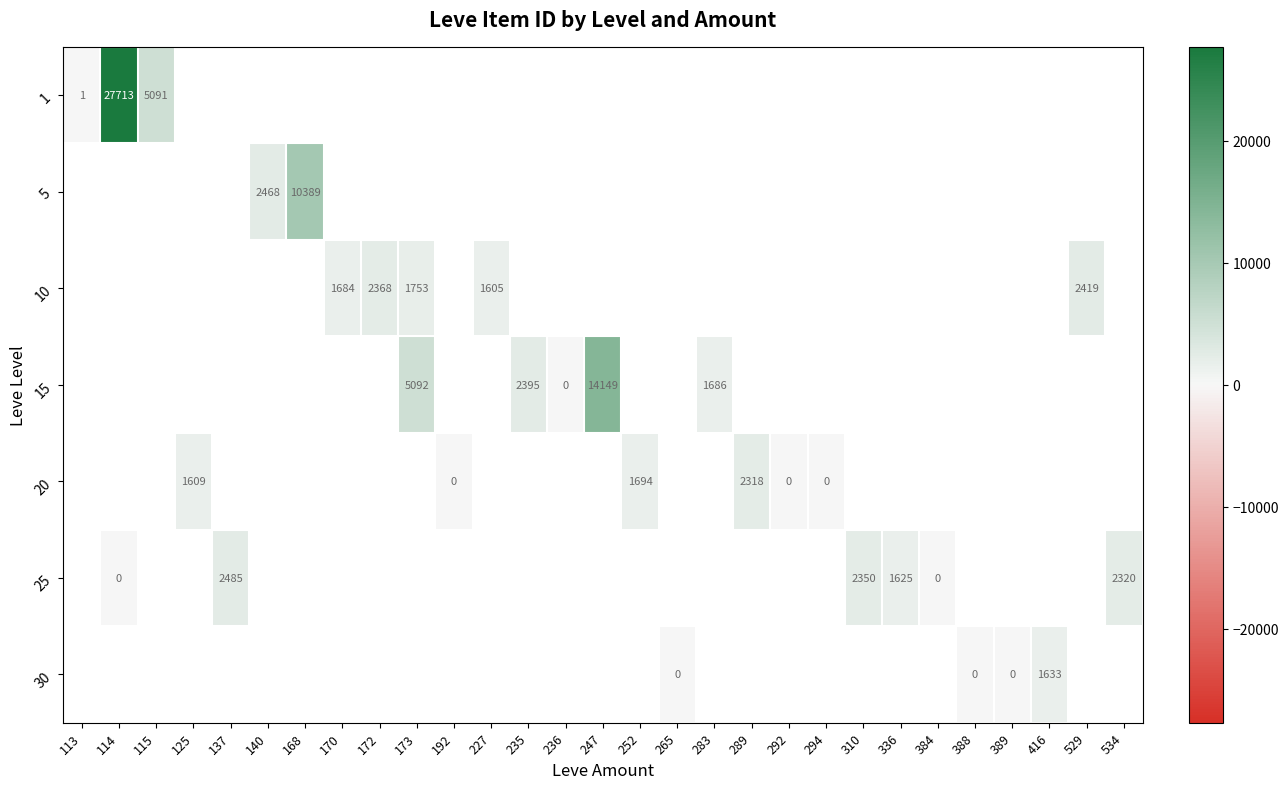

Is it true that 20 equals 654 at 252?

False